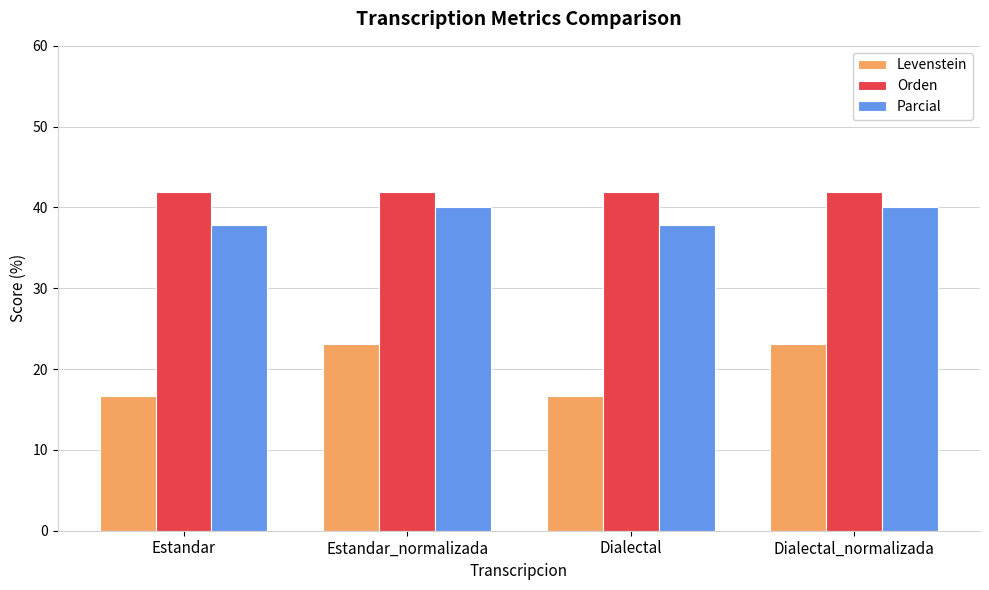

Is it true that Orden equals 41.9 at Estandar_normalizada?

True